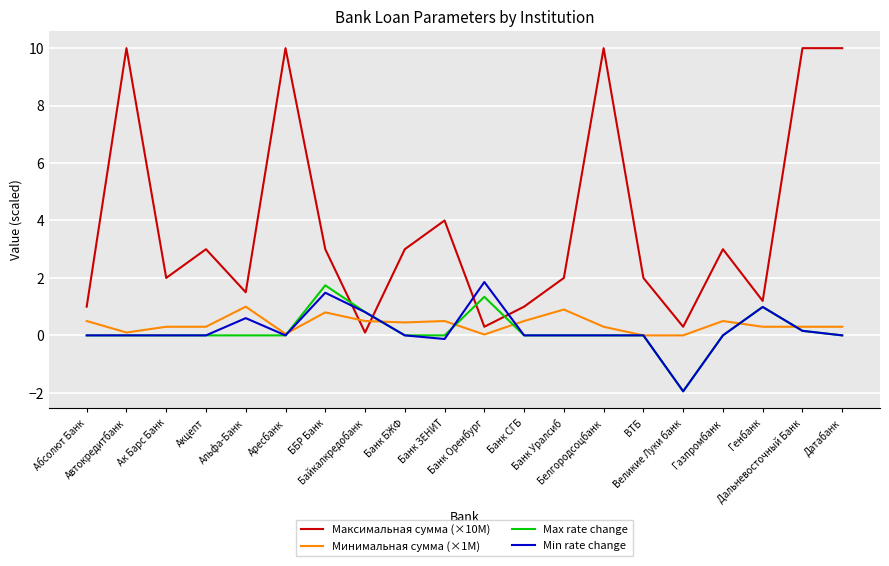

After their last crossing, which series has the higher values: Максимальная сумма (×10M) or Минимальная сумма (×1M)?

Максимальная сумма (×10M)